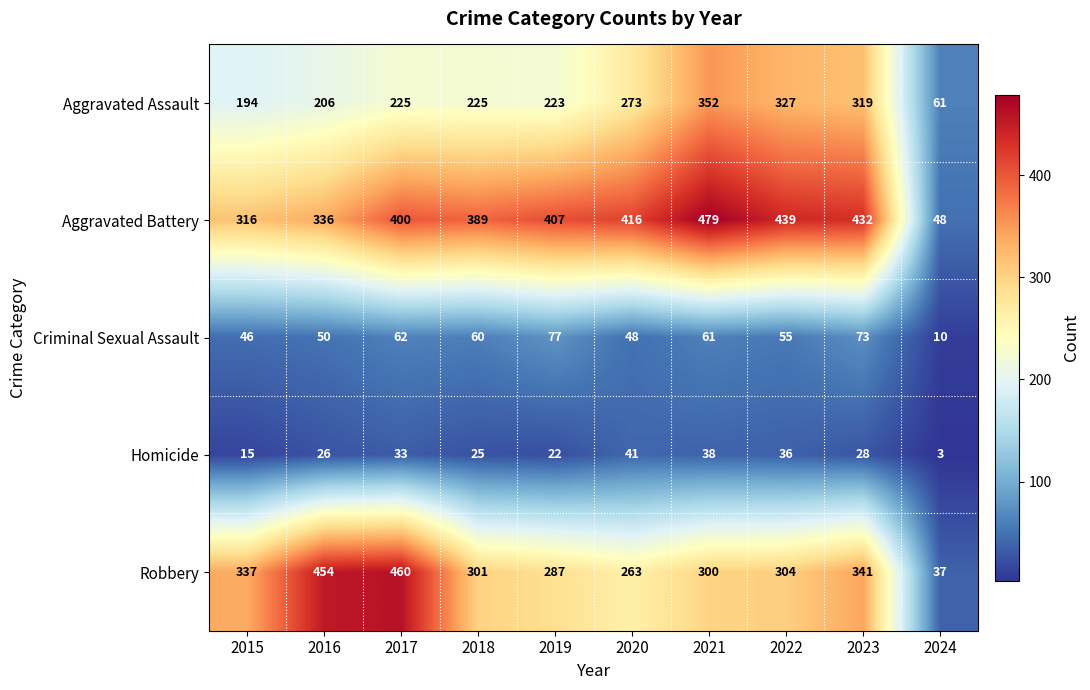

Where does the Criminal Sexual Assault series first go above 60?

2017